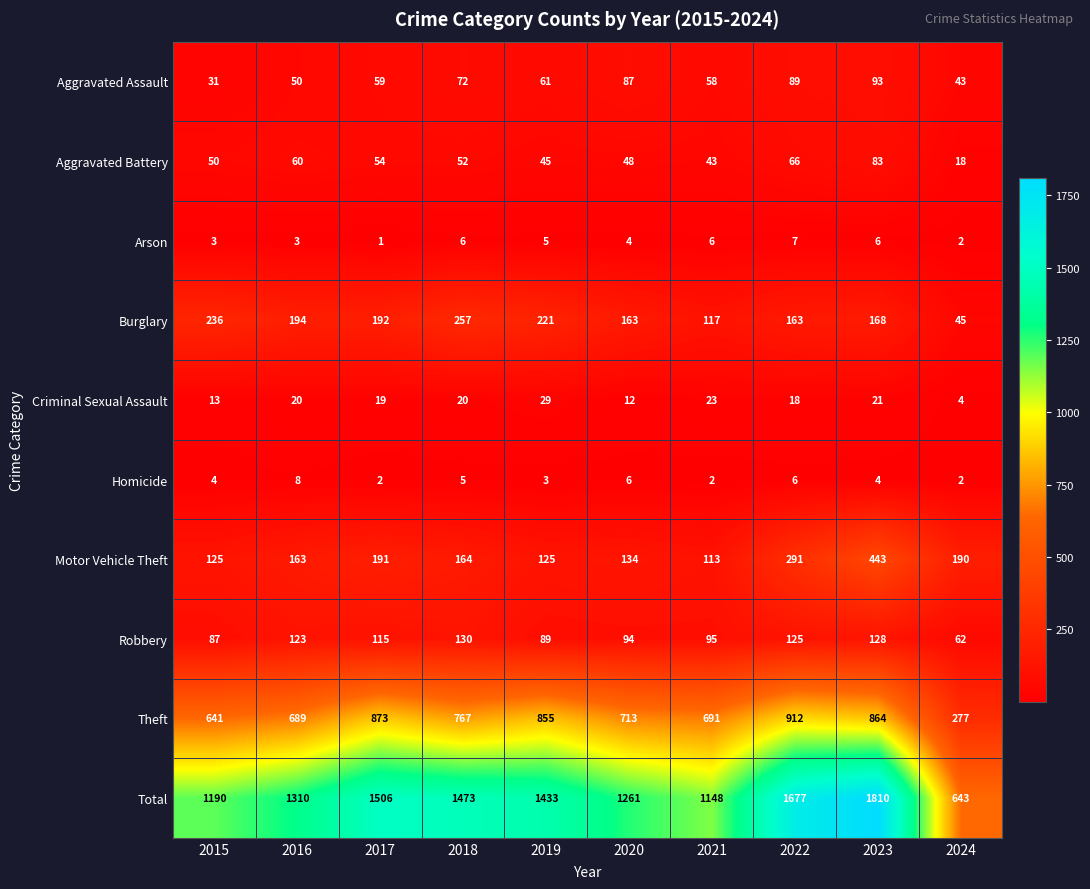

How many distinct data groups are displayed?

10